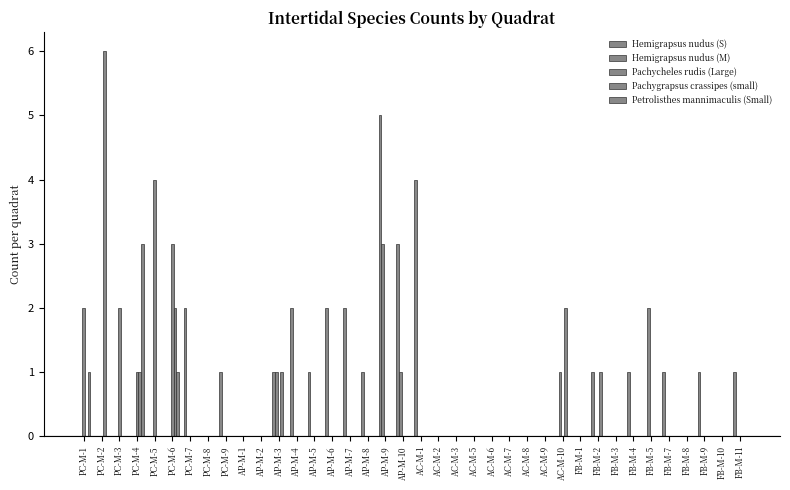

Which series has the widest spread of values?

Pachygrapsus crassipes (small)